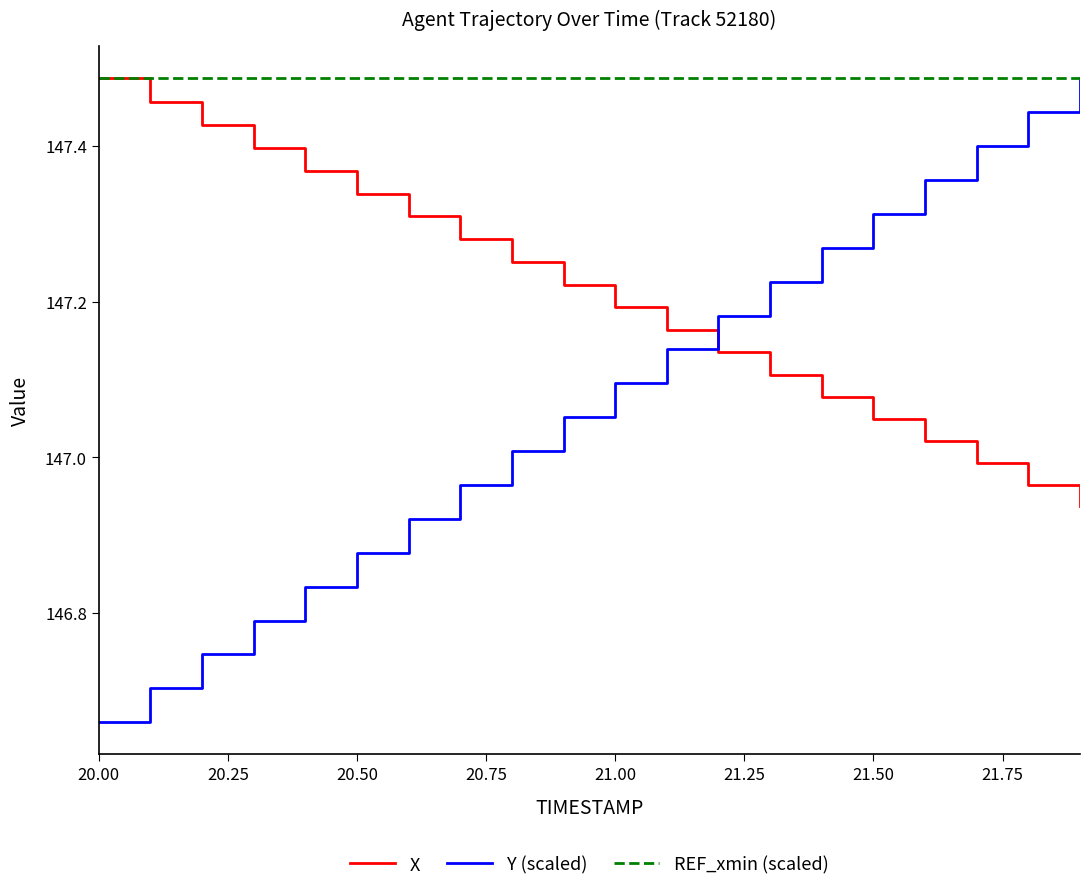

Which series has the largest range (max minus min)?

Y (scaled)